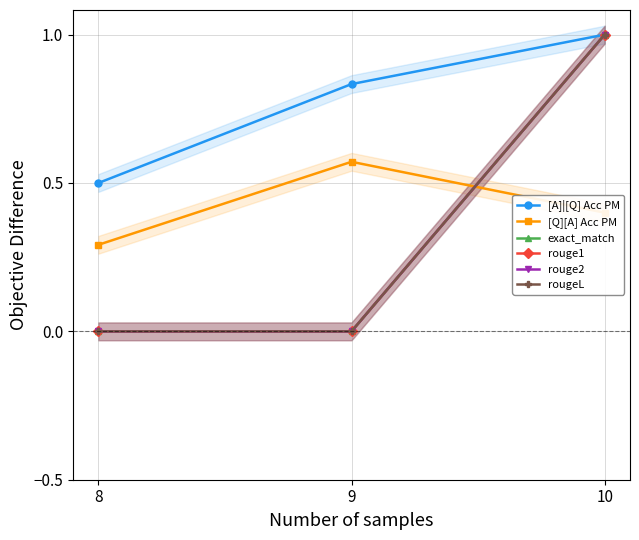

How many data points does each series have?

3